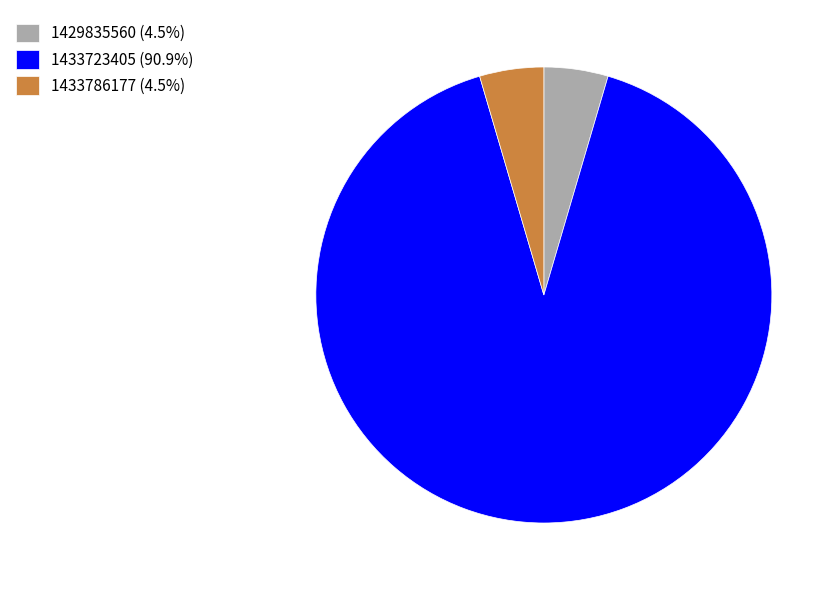

Combined, do 1433786177 (4.5%) and 1429835560 (4.5%) account for over 50%?

No